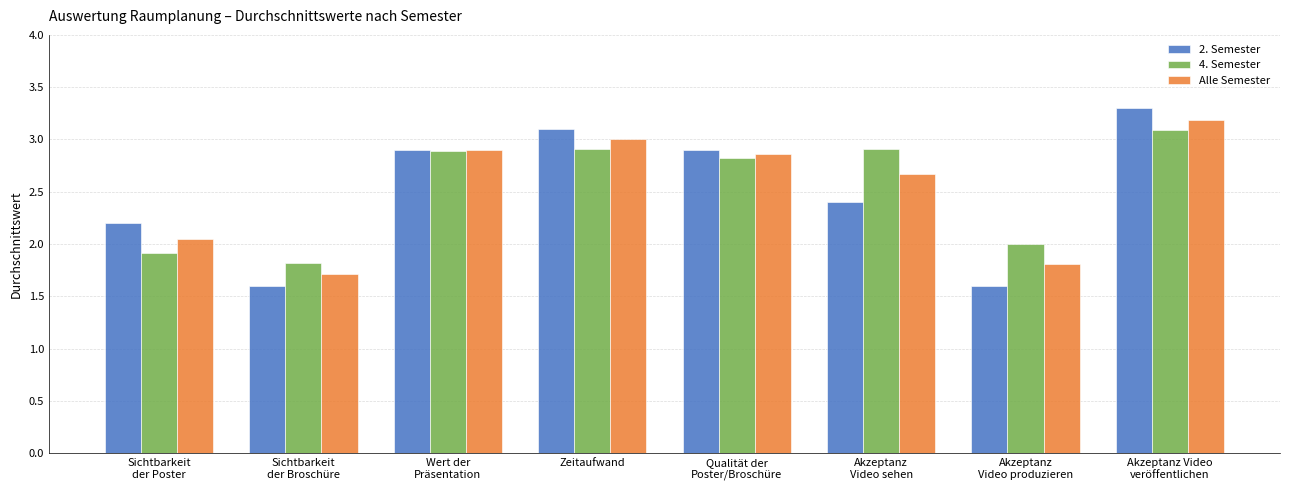

What is the highest value of the Alle Semester series?

3.2